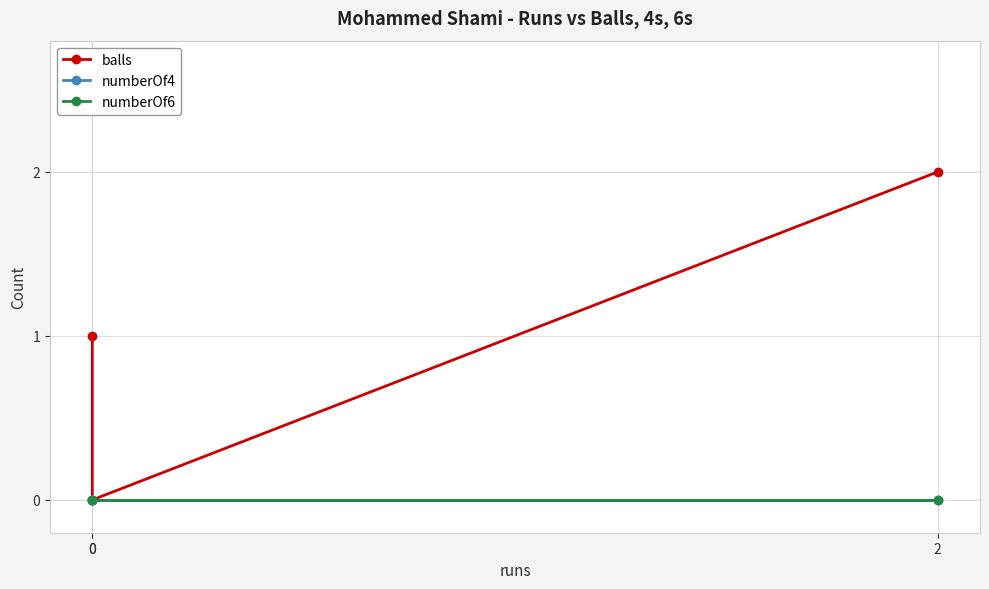

What is the difference between the balls values at 2 and 0?

2